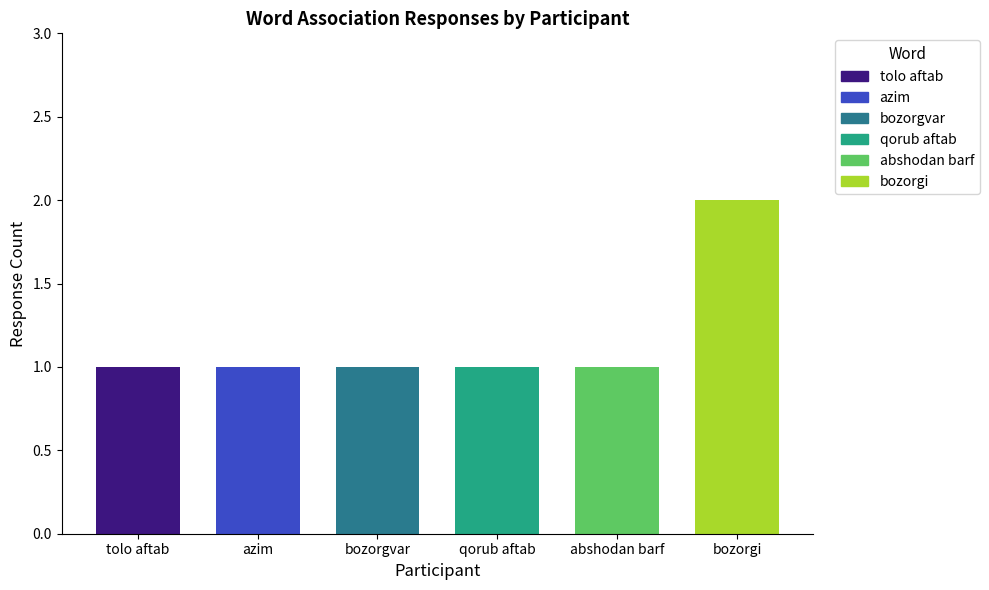

What are all the series names shown in the legend?

tolo aftab, azim, bozorgvar, qorub aftab, abshodan barf, bozorgi